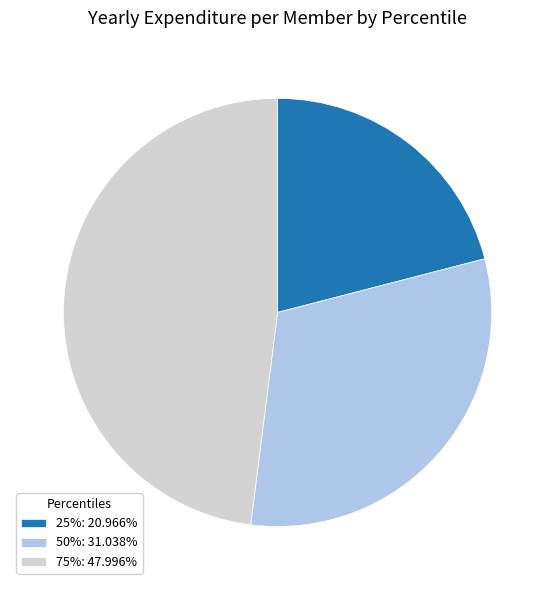

Is the sum of 25% and 75% greater than half?

Yes